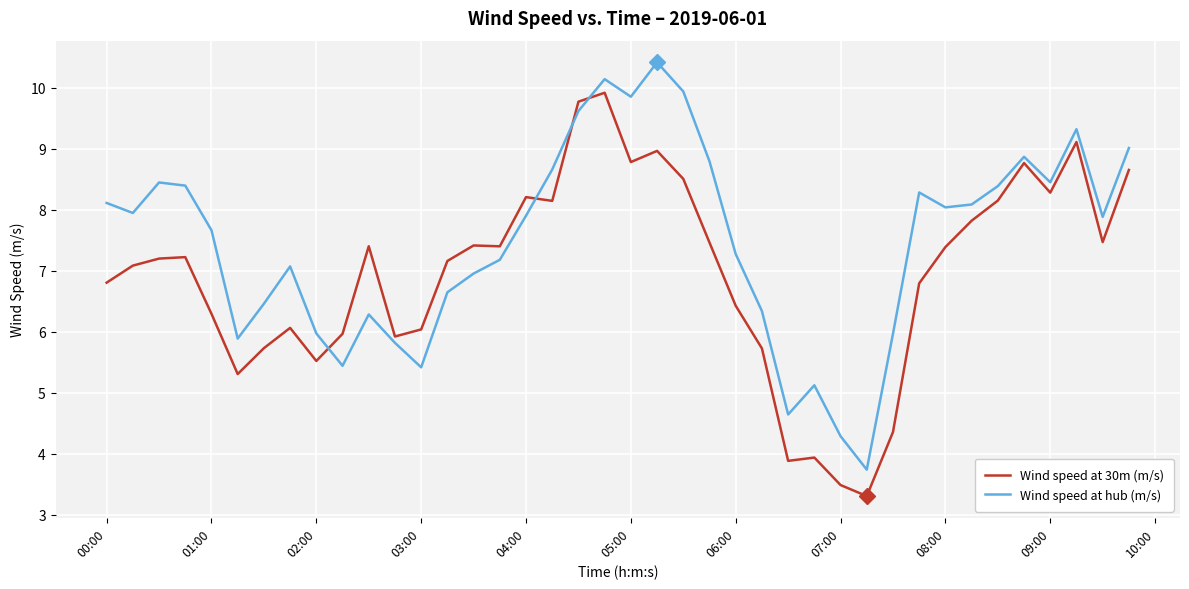

How many intersections are there between Wind speed at 30m (m/s) and Wind speed at hub (m/s)?

4